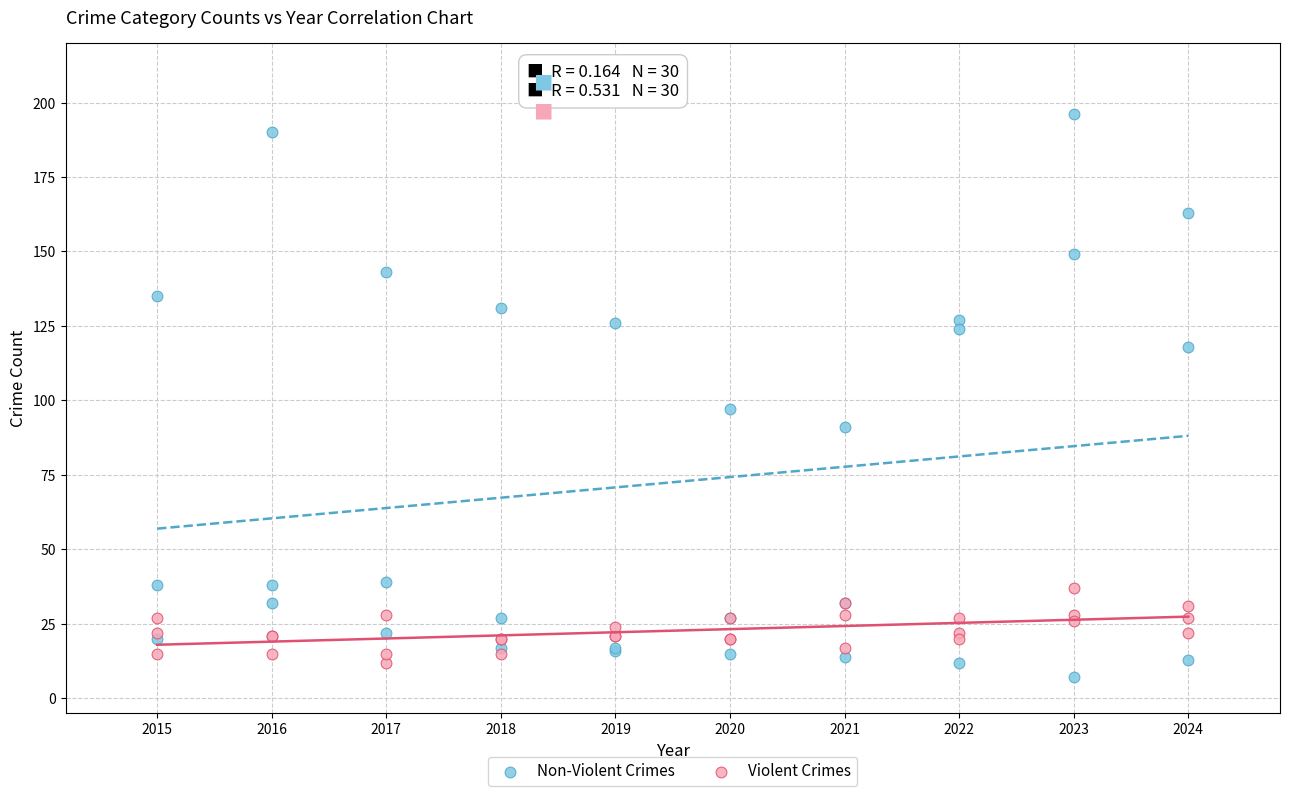

What is the X range (max minus min) for the scatter plot?

9